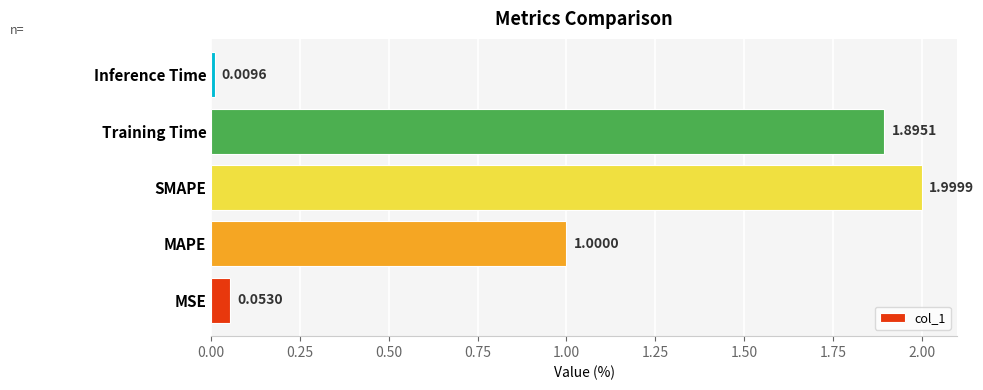

List the labels in order of value, smallest first.

Inference Time, MSE, MAPE, Training Time, SMAPE